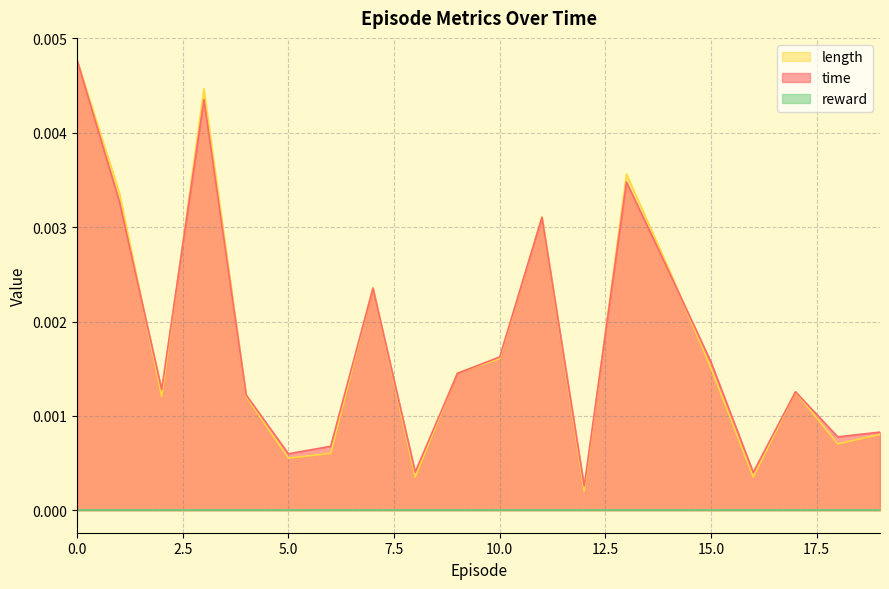

True or false: time has a value of 0.0 at 15.

True